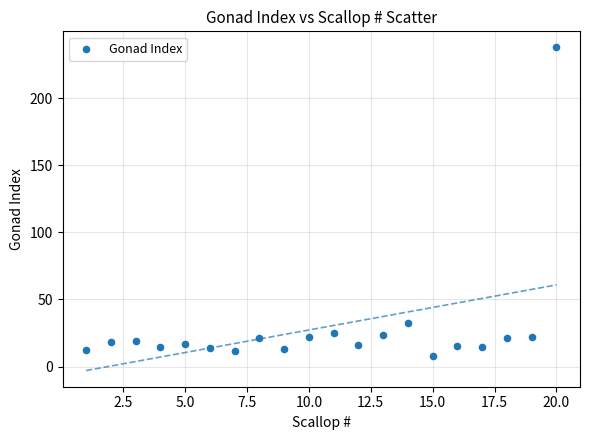

What is the range of X values (max minus min)?

19.0